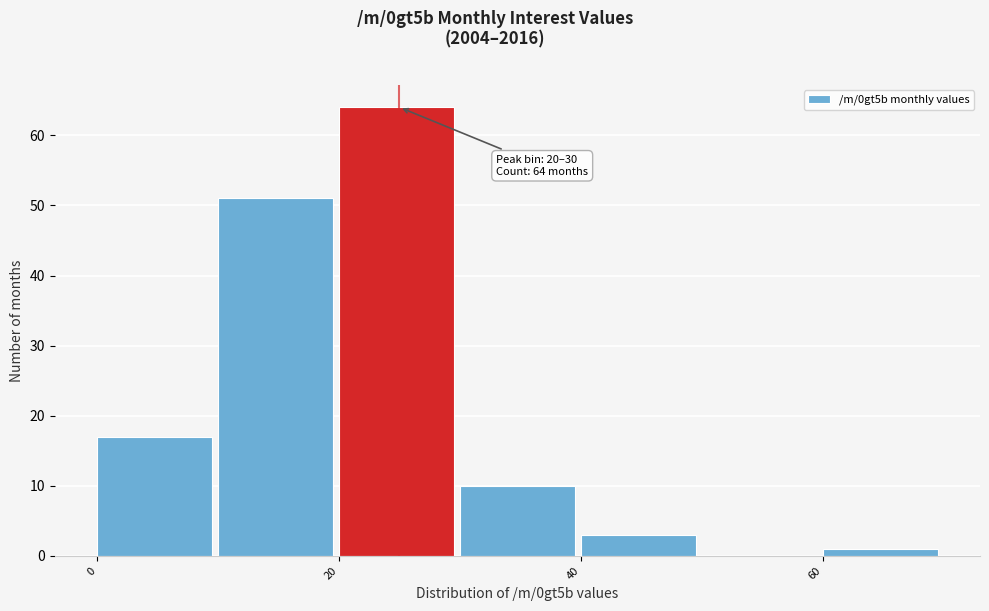

Over which range of the x-axis is the bar tallest?

20 to 30